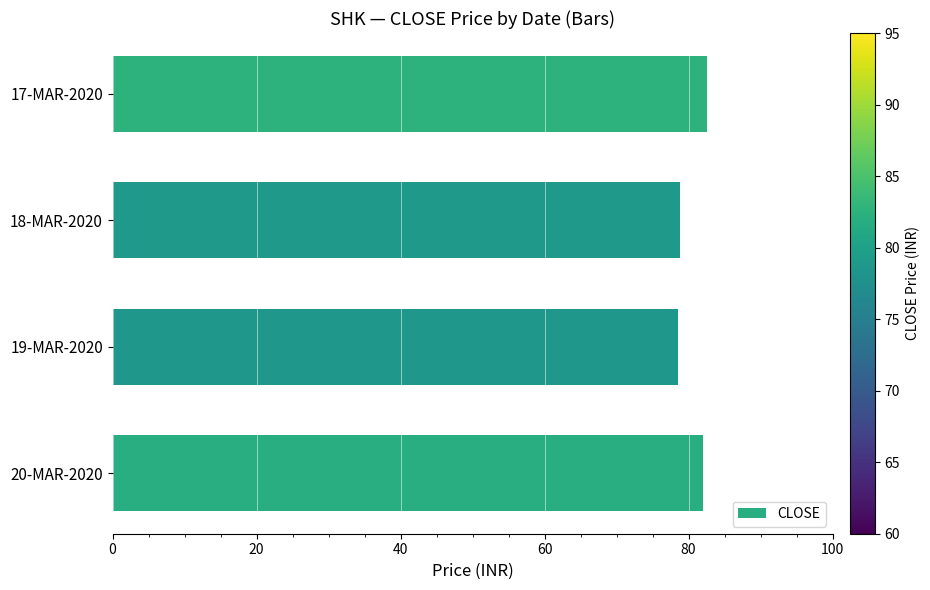

What is the change in value from 20-MAR-2020 to 19-MAR-2020?

-3.4